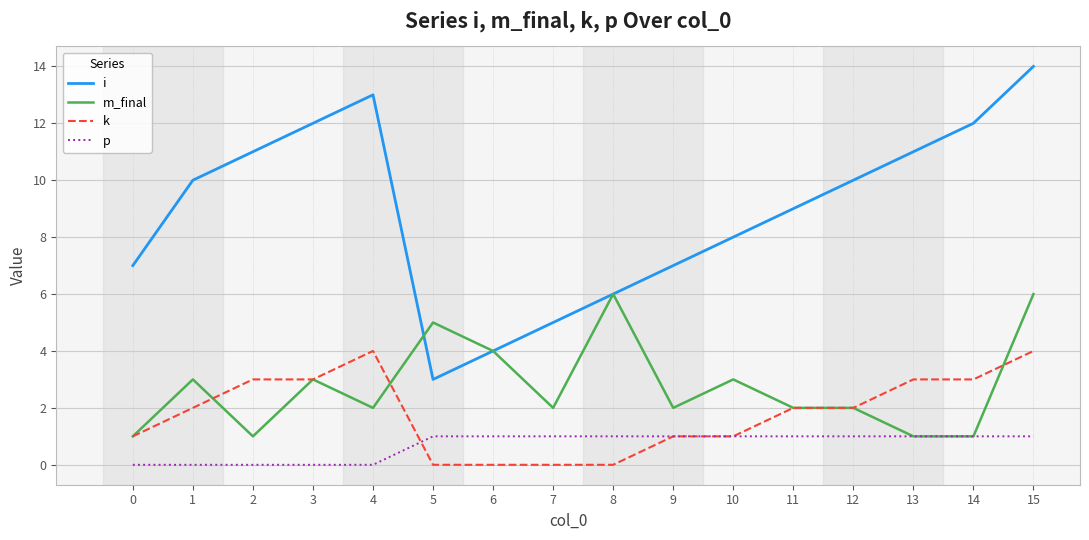

True or false: p and i cross at least once.

False